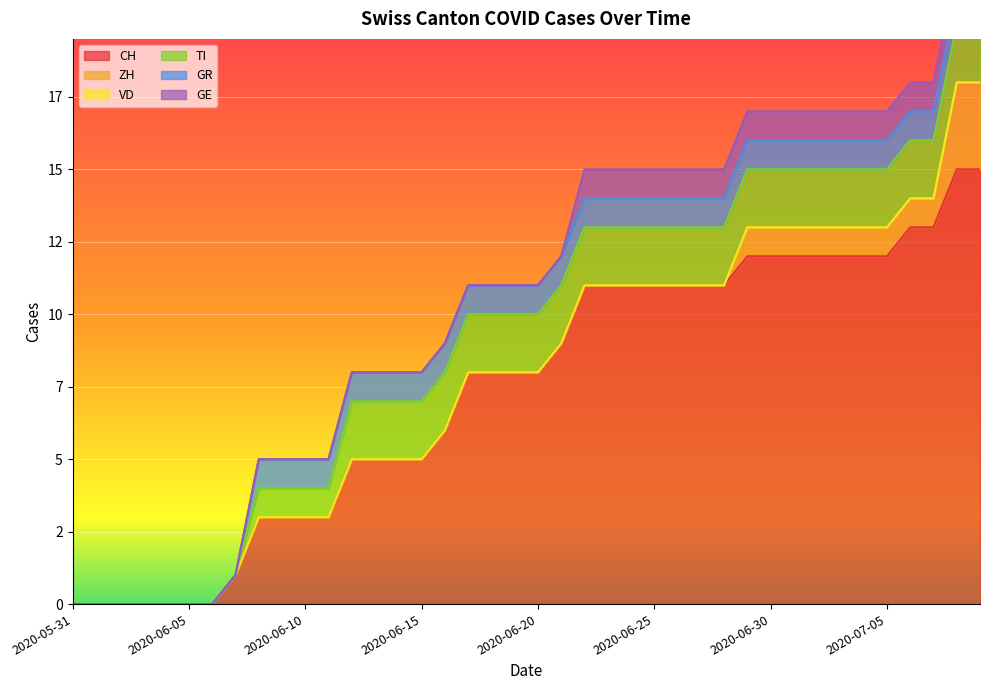

True or false: VD has a value of 0 at 2020-06-17.

True